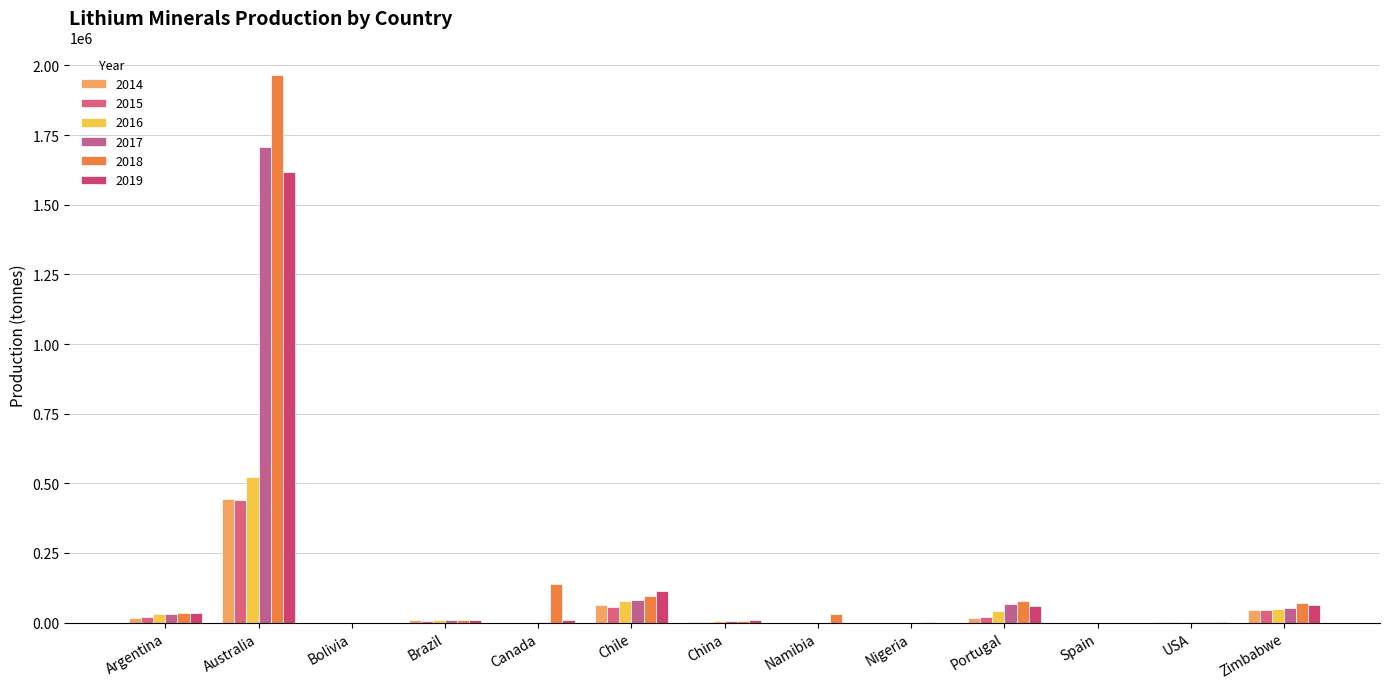

What is the difference between the 2017 values at Chile and Portugal?

15635